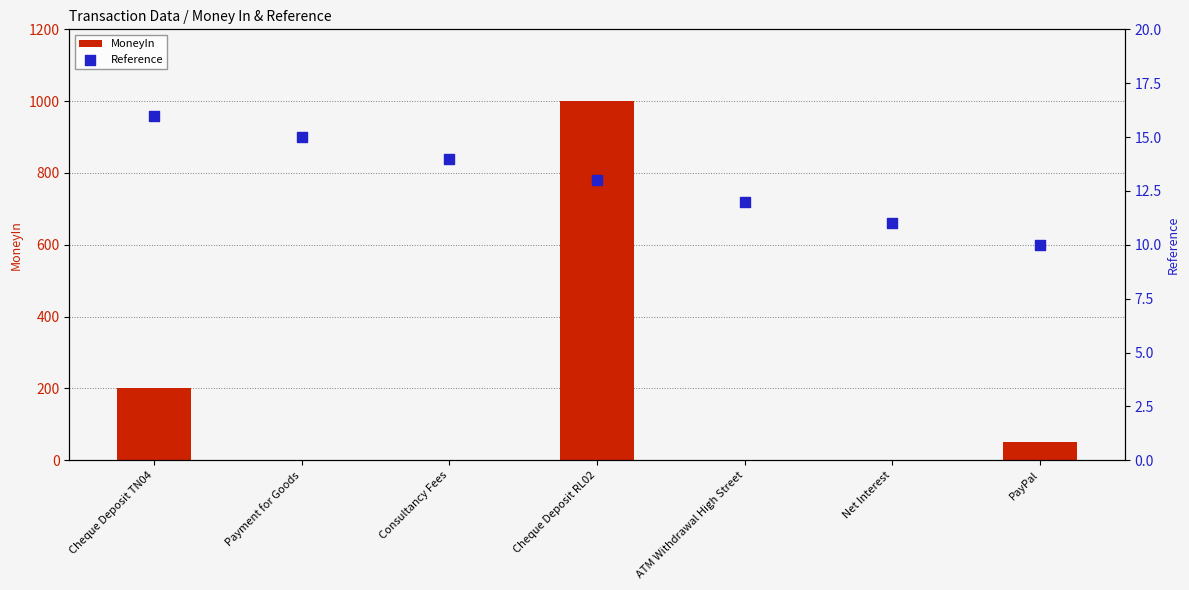

Which series reaches the minimum Y coordinate?

MoneyIn